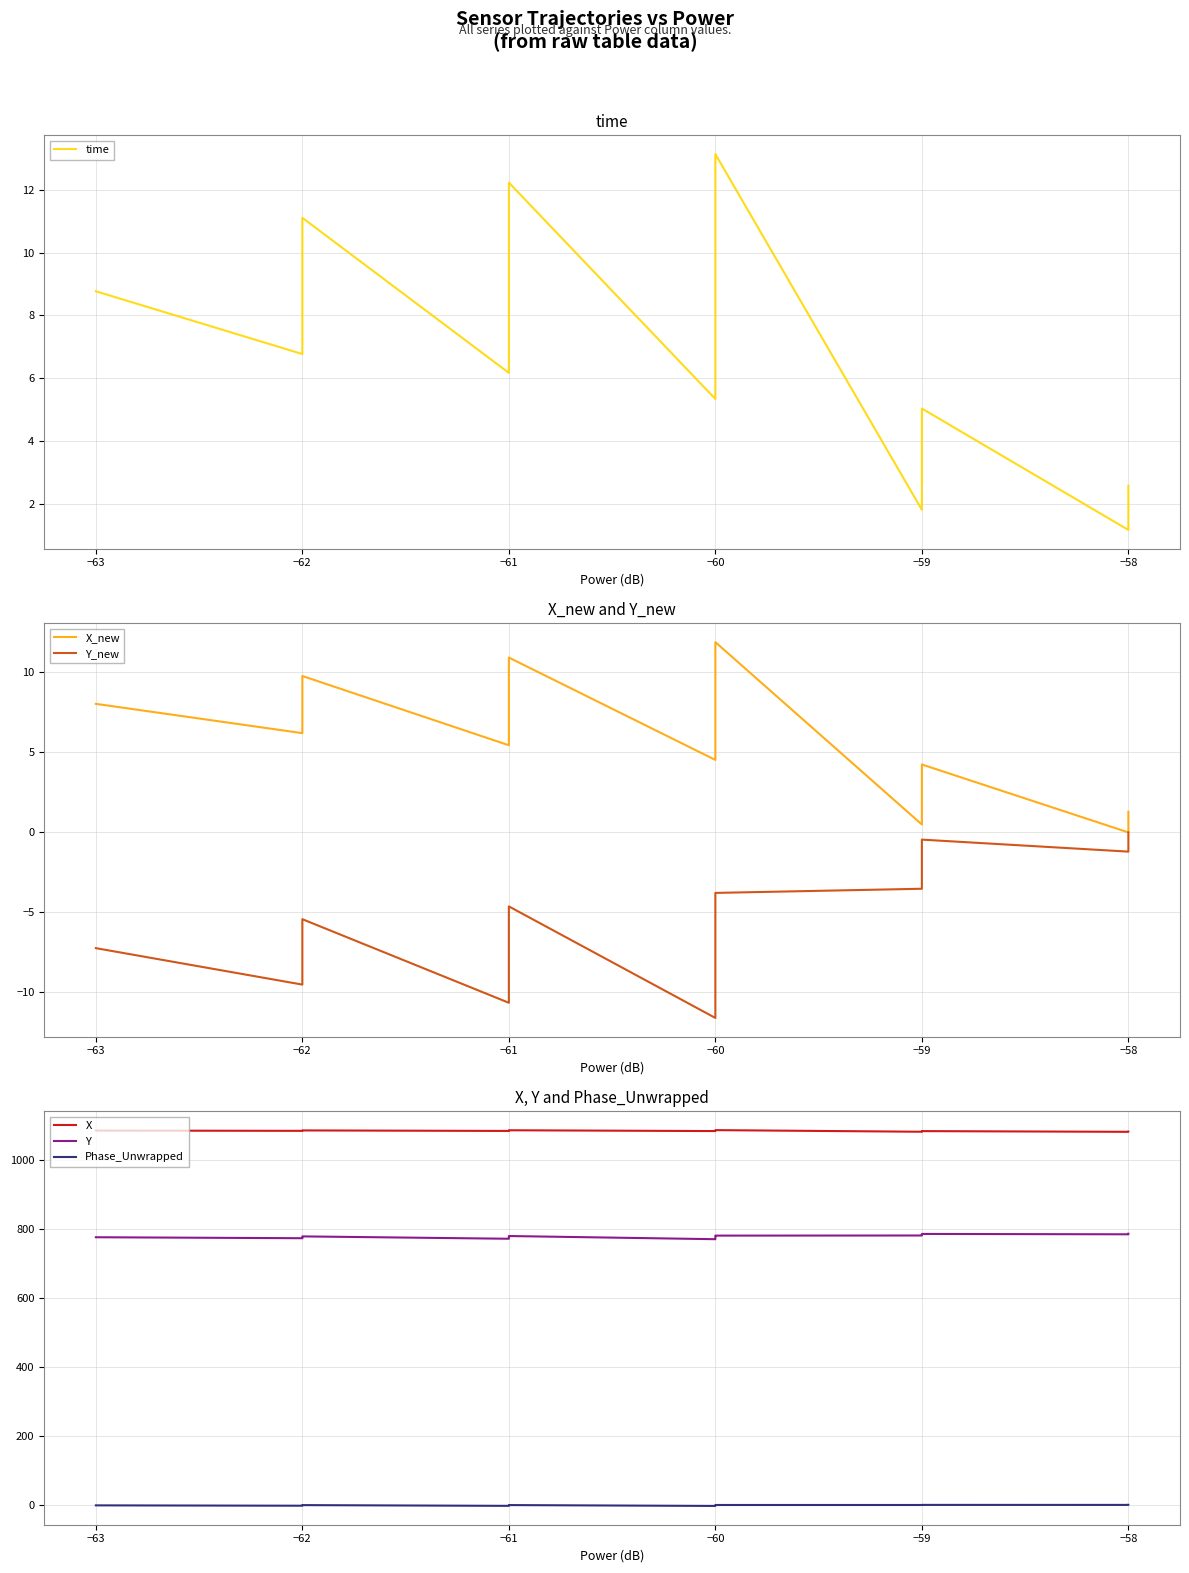

Reading left to right, transcribe all the data shown in this chart.

time: 8.8	6.8	7.0	7.6	8.0	8.3	8.6	9.2	9.4	9.5	10.0	10.3	10.6	10.9	11.1	6.2	6.4	7.3	11.5	12.0	12.2	5.3	5.6	5.9	12.5	12.8	13.1	1.8	2.4	3.1	3.3	3.5	4.2	4.4	4.6	5.0	1.2	1.6	2.1	2.6
X_new: 8.0	6.2	6.4	7.0	7.4	7.6	7.9	8.4	8.7	8.7	9.1	9.1	9.2	9.6	9.8	5.4	5.7	6.7	10.2	10.6	10.9	4.5	4.8	5.1	11.2	11.6	11.9	0.5	1.1	2.0	2.5	2.7	3.4	3.7	3.9	4.2	0.0	0.3	0.8	1.3
Y_new: -7.2	-9.5	-9.3	-8.9	-8.7	-8.4	-7.9	-7.8	-7.6	-7.1	-6.8	-6.6	-6.2	-5.7	-5.4	-10.7	-10.4	-9.9	-5.9	-4.9	-4.6	-11.6	-11.3	-10.9	-4.3	-4.0	-3.8	-3.5	-3.2	-3.0	-2.7	-2.1	-1.9	-1.6	-1.1	-0.5	-1.2	-0.7	-0.3	0.0
X: 1086.7	1086.0	1086.1	1086.3	1086.4	1086.5	1086.7	1086.9	1086.9	1086.9	1087.0	1087.0	1087.1	1087.1	1087.2	1085.7	1085.8	1086.2	1087.3	1087.5	1087.6	1085.3	1085.4	1085.5	1087.7	1087.9	1088.0	1083.3	1083.6	1084.1	1084.4	1084.5	1084.8	1084.9	1085.0	1085.2	1083.1	1083.3	1083.5	1083.7
Y: 777.5	774.6	774.9	775.4	775.7	776.0	776.5	776.6	777.0	777.7	778.0	778.4	778.9	779.6	779.9	773.1	773.5	774.1	779.3	780.7	781.0	771.8	772.2	772.7	781.4	781.9	782.2	782.5	783.0	783.3	783.7	784.6	784.8	785.3	786.2	787.0	786.0	786.6	787.2	787.7
Phase_Unwrapped: 0.1	-0.9	-0.8	-0.6	-0.6	-0.4	-0.2	-0.1	-0.1	0.2	0.3	0.4	0.5	0.7	0.9	-1.3	-1.2	-1.0	0.6	0.8	1.0	-1.5	-1.4	-1.4	1.1	1.1	1.2	1.2	1.2	1.3	1.3	1.3	1.4	1.4	1.5	1.5	1.5	1.5	1.5	1.6